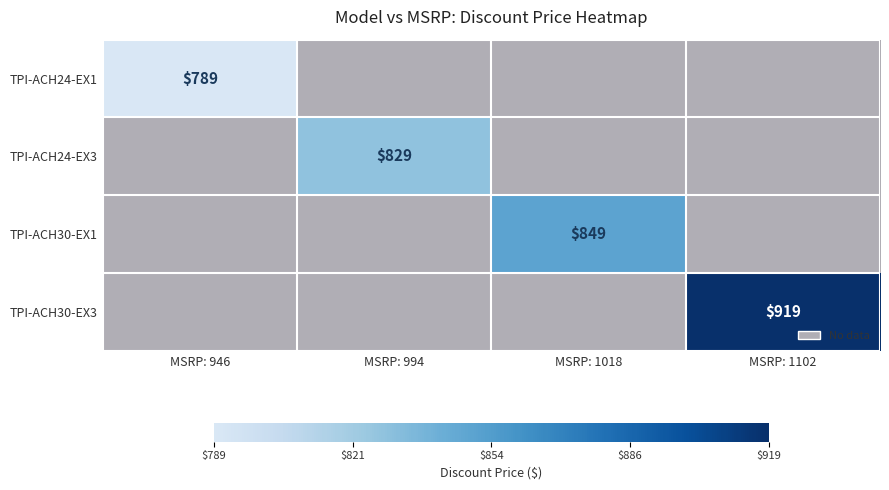

Is the value of TPI-ACH24-EX1 at MSRP: 946 greater than the value of TPI-ACH30-EX3 at MSRP: 1102?

No